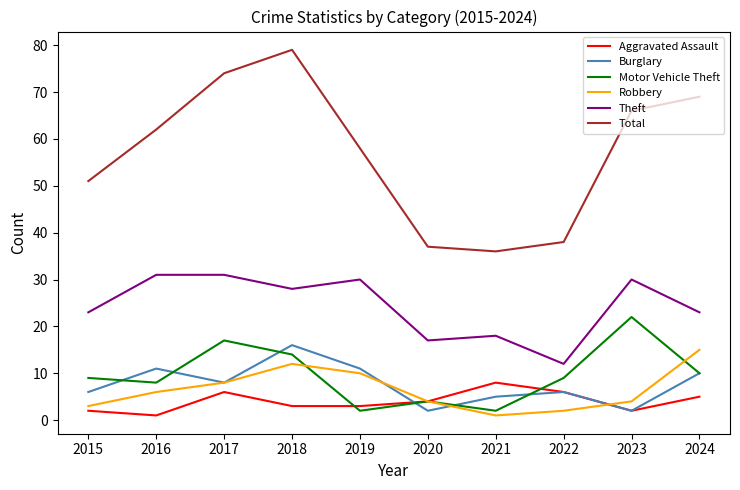

Reading left to right, list all the values displayed in this chart.

Aggravated Assault: 2015=2	2016=1	2017=6	2018=3	2019=3	2020=4	2021=8	2022=6	2023=2	2024=5
Burglary: 2015=6	2016=11	2017=8	2018=16	2019=11	2020=2	2021=5	2022=6	2023=2	2024=10
Motor Vehicle Theft: 2015=9	2016=8	2017=17	2018=14	2019=2	2020=4	2021=2	2022=9	2023=22	2024=10
Robbery: 2015=3	2016=6	2017=8	2018=12	2019=10	2020=4	2021=1	2022=2	2023=4	2024=15
Theft: 2015=23	2016=31	2017=31	2018=28	2019=30	2020=17	2021=18	2022=12	2023=30	2024=23
Total: 2015=51	2016=62	2017=74	2018=79	2019=58	2020=37	2021=36	2022=38	2023=66	2024=69